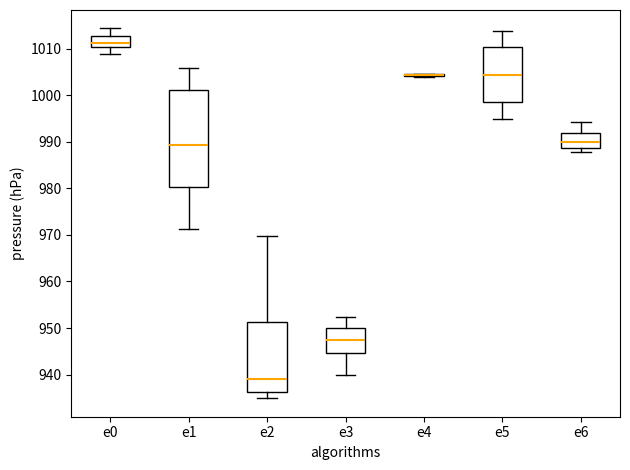

Comparing the boxes themselves (not the whiskers), which one is the tallest?

e1